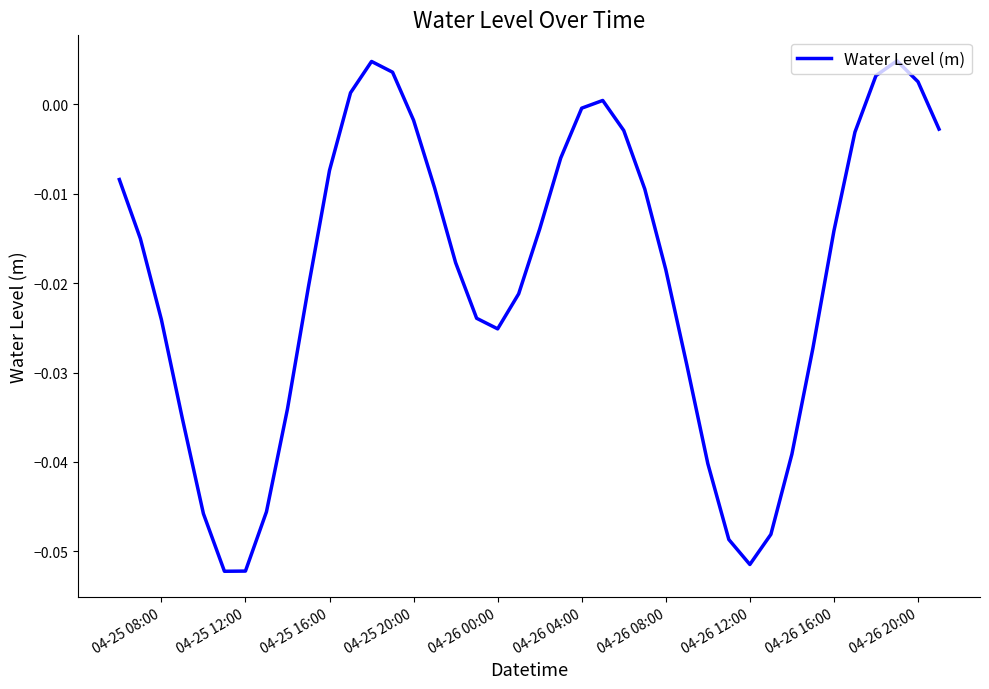

How many positive values are there?

7